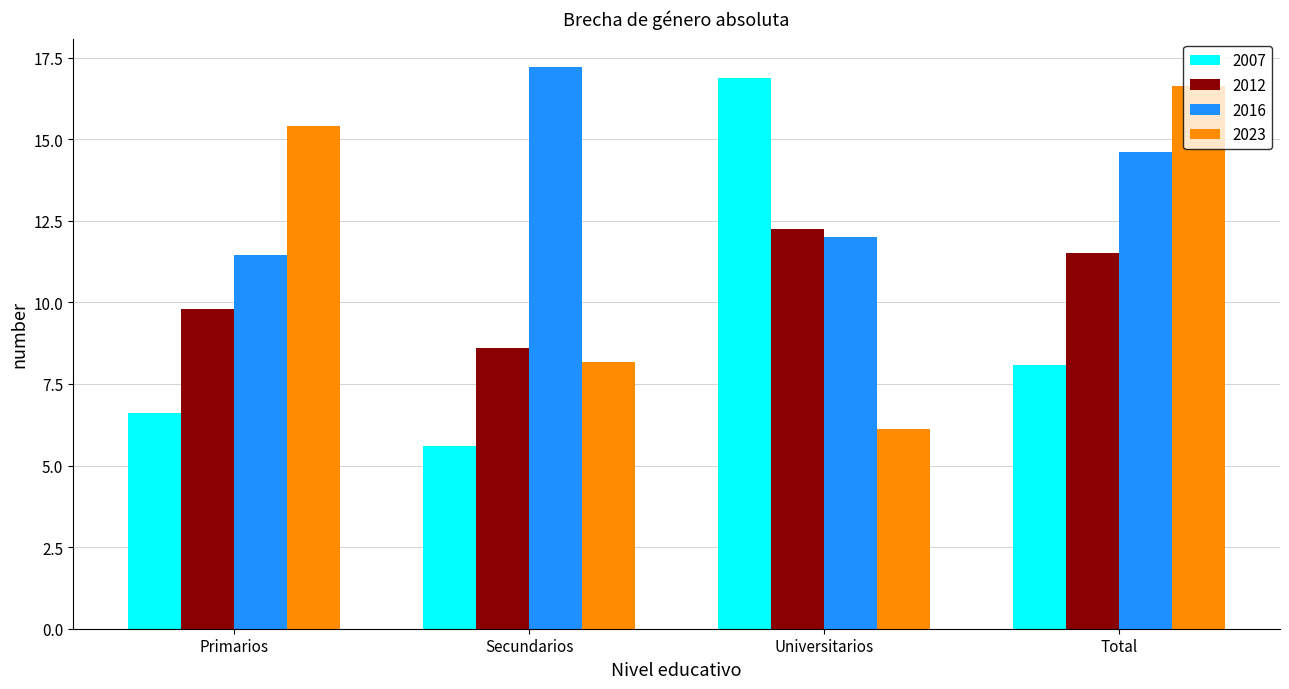

What position from the right is Secundarios?

3